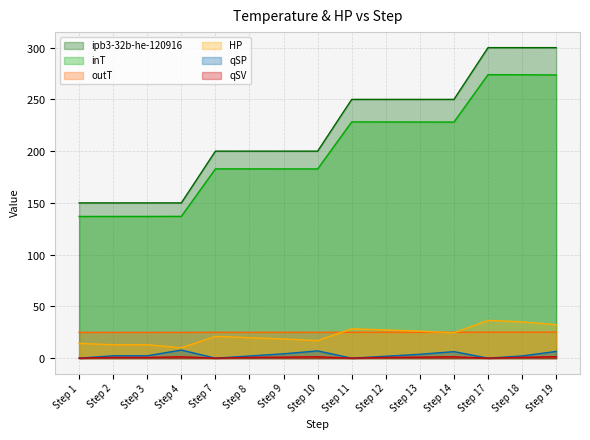

How many data points in HP are above 21?

8